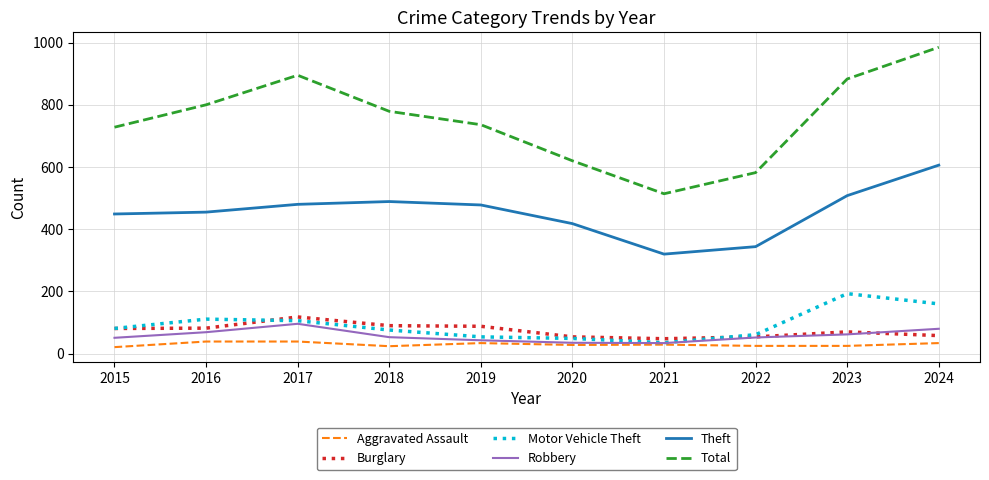

True or false: Theft and Robbery cross at least once.

False